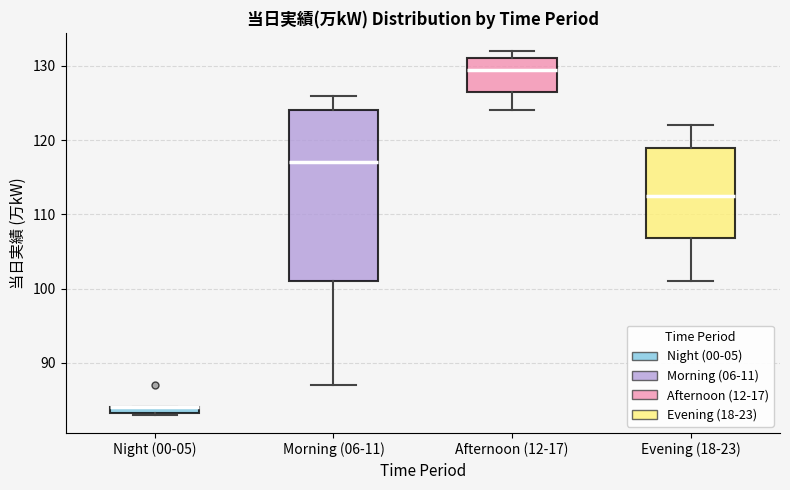

Which box is the tallest, from its lower edge to its upper edge?

Morning (06-11)